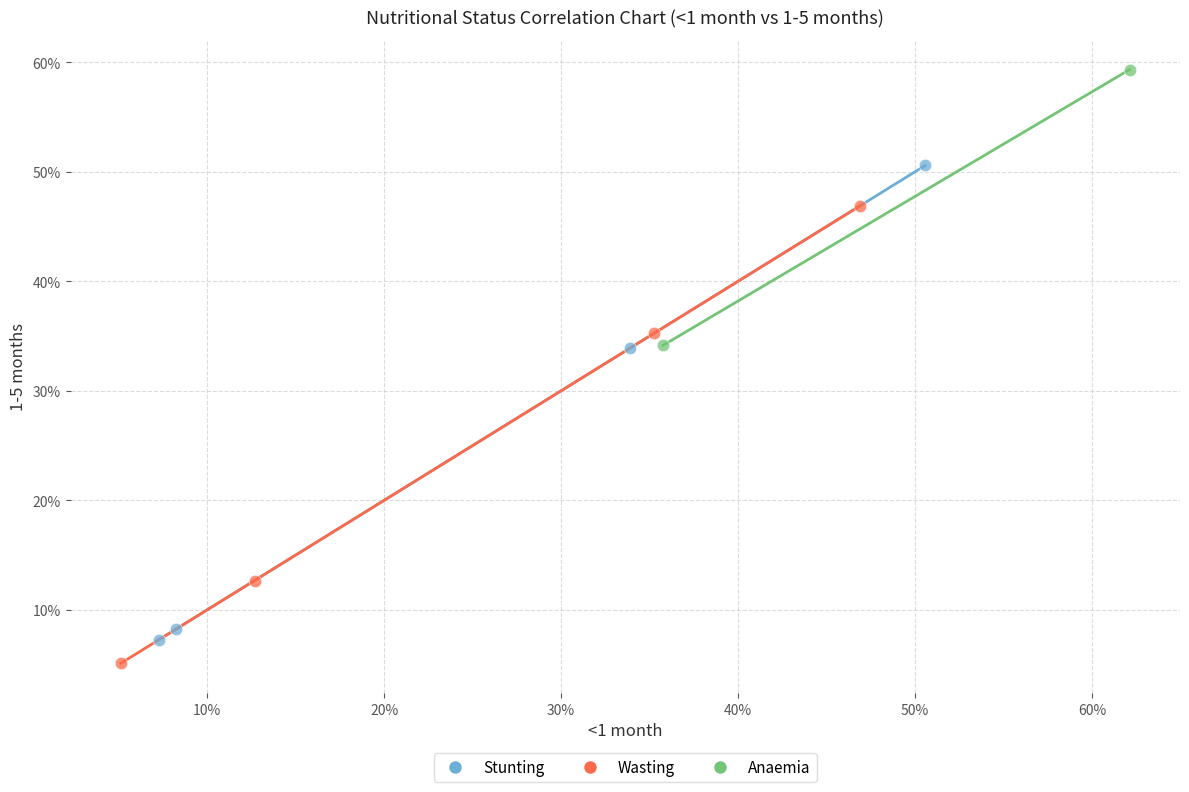

Which series contains the lowest Y value?

Wasting